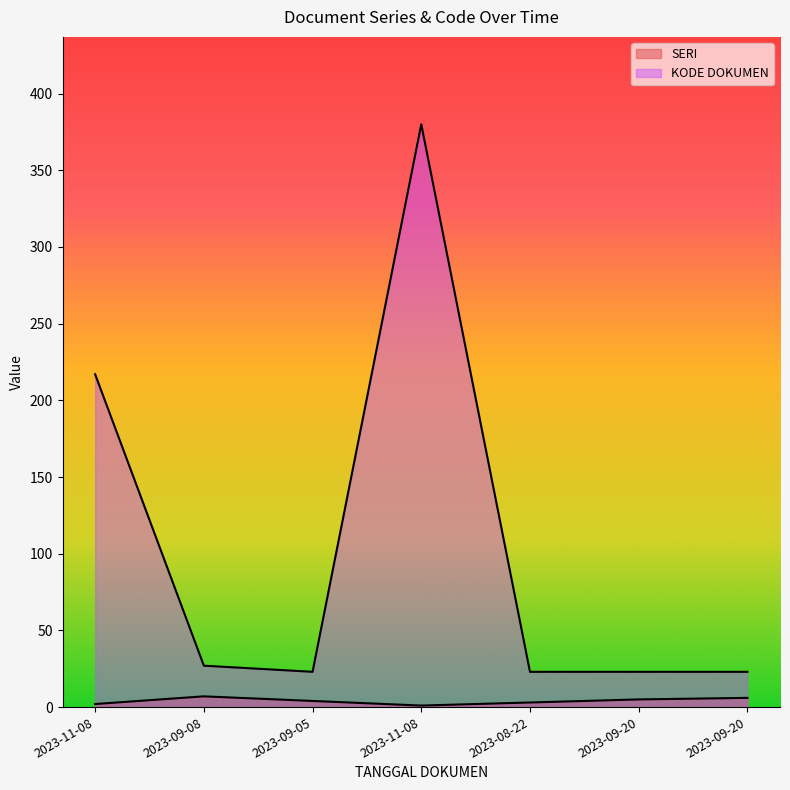

At which label does SERI first exceed 4?

2023-09-08